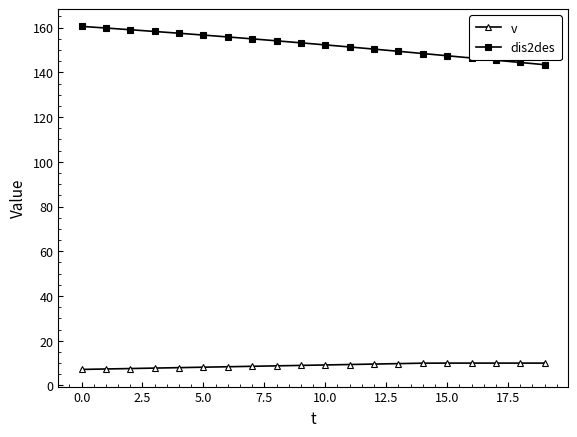

True or false: v and dis2des intersect in this chart.

False